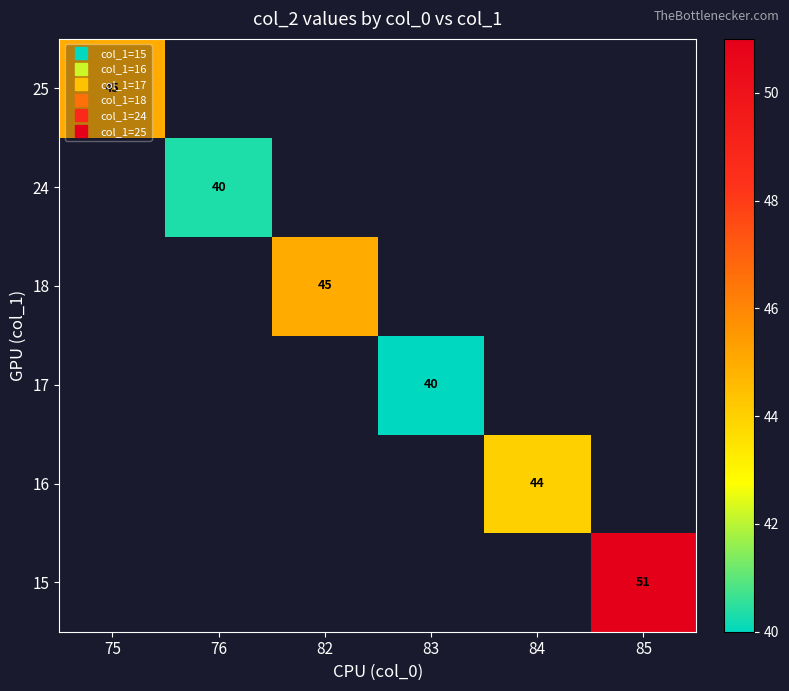

What is the smallest value displayed?

40.0